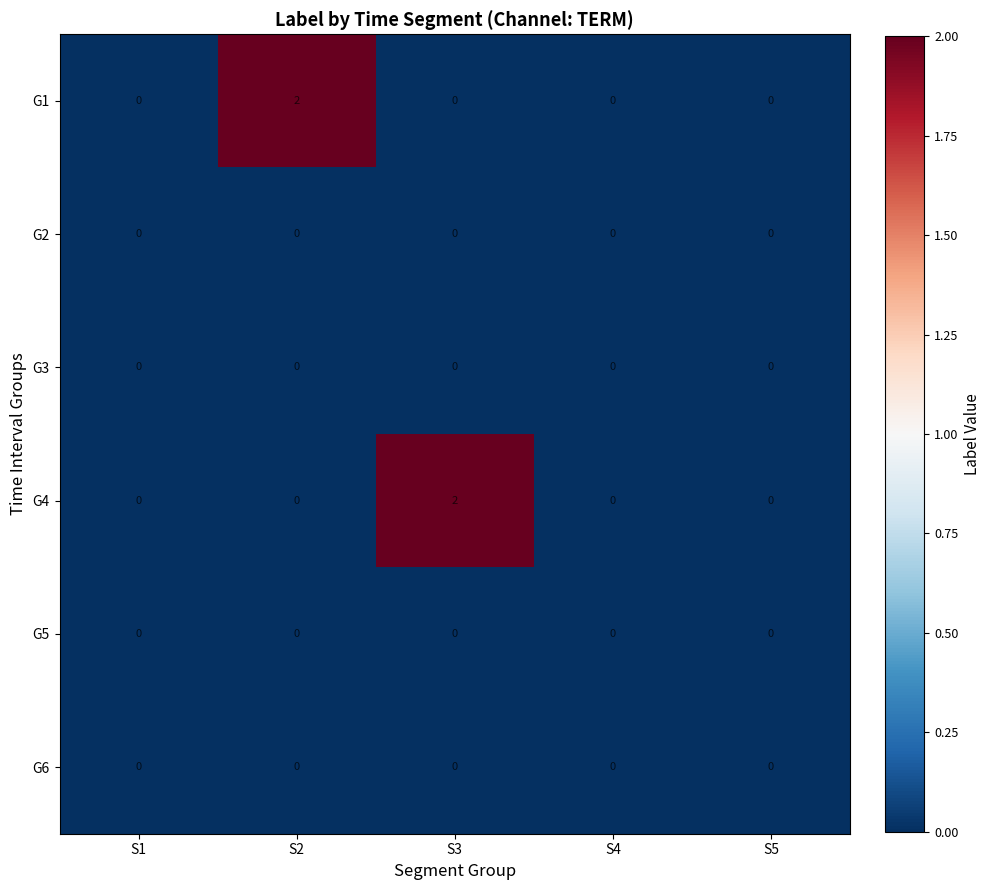

What is the spread (max minus min) of values at S3?

2